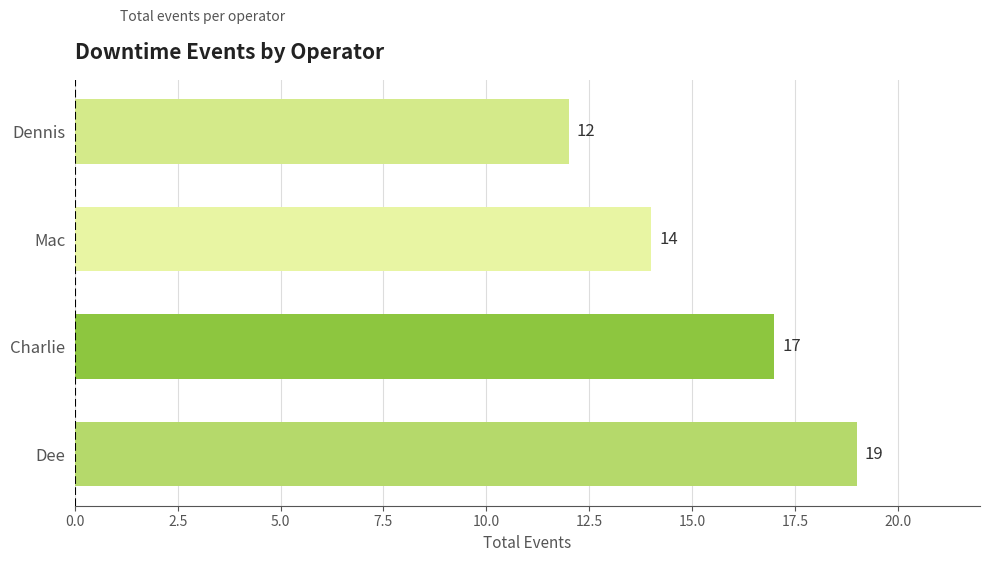

The value at Charlie is 24. True or false?

False